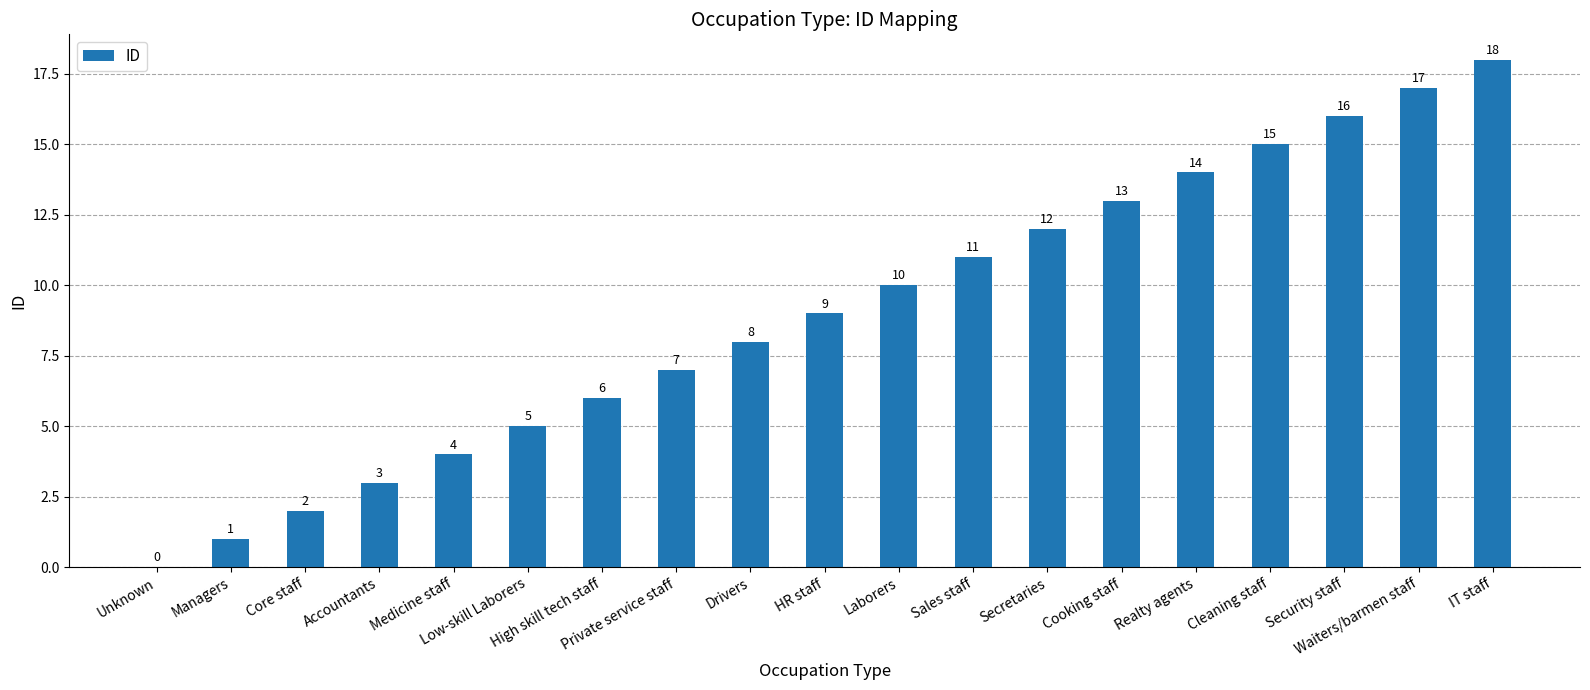

What is the difference between the values at Managers and Unknown?

1